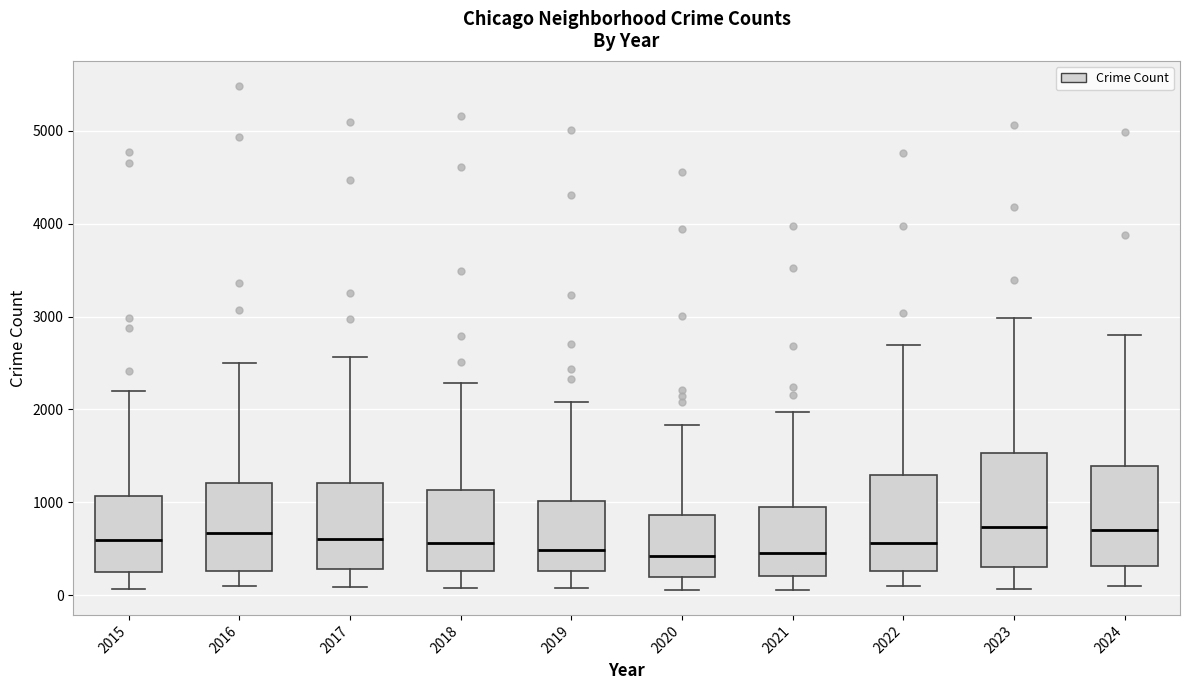

Where does the median line of the box at x = 2015 sit on the y-axis? The values are not printed on the chart, so give them approximately, as read against the axis.

600